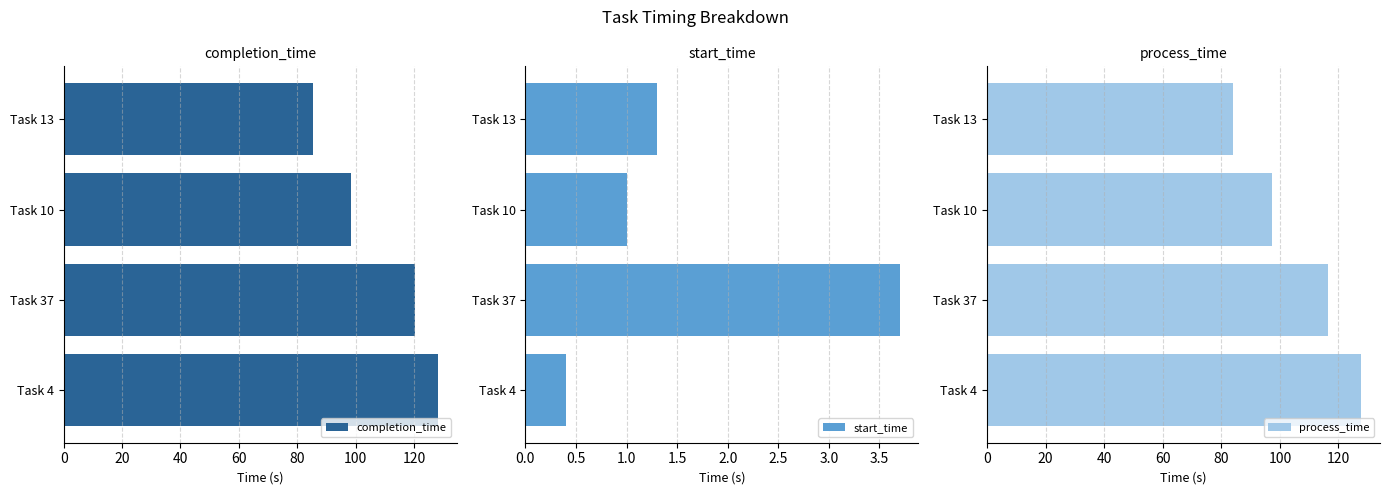

What is the average value of the process_time series?

106.4